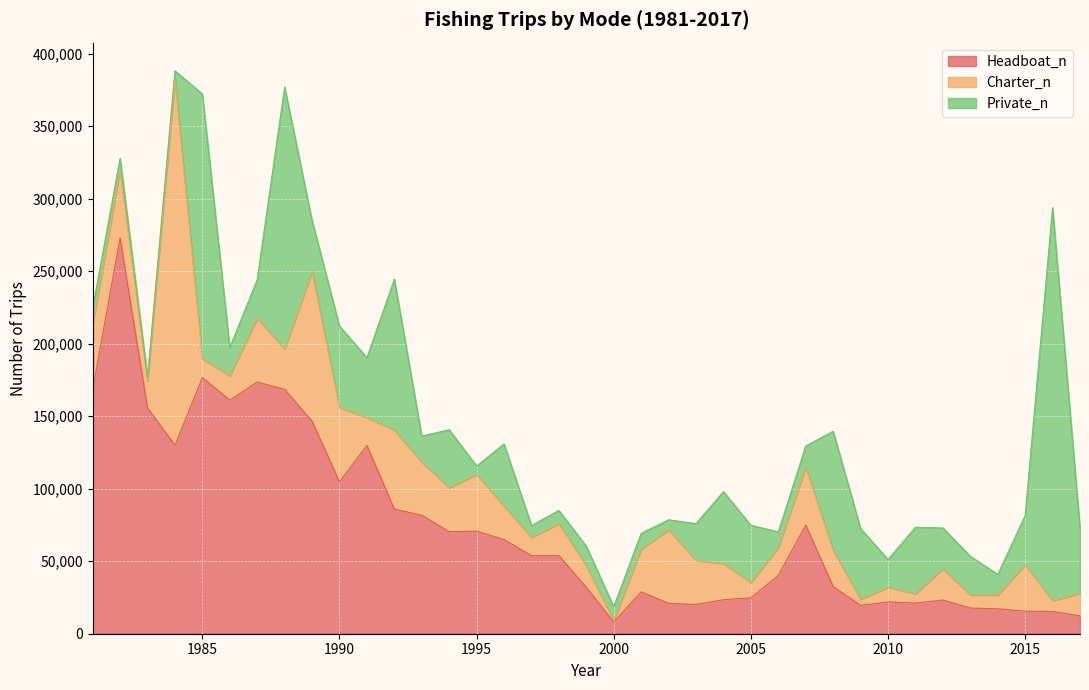

Which category has the highest value in the Charter_n series?

1984